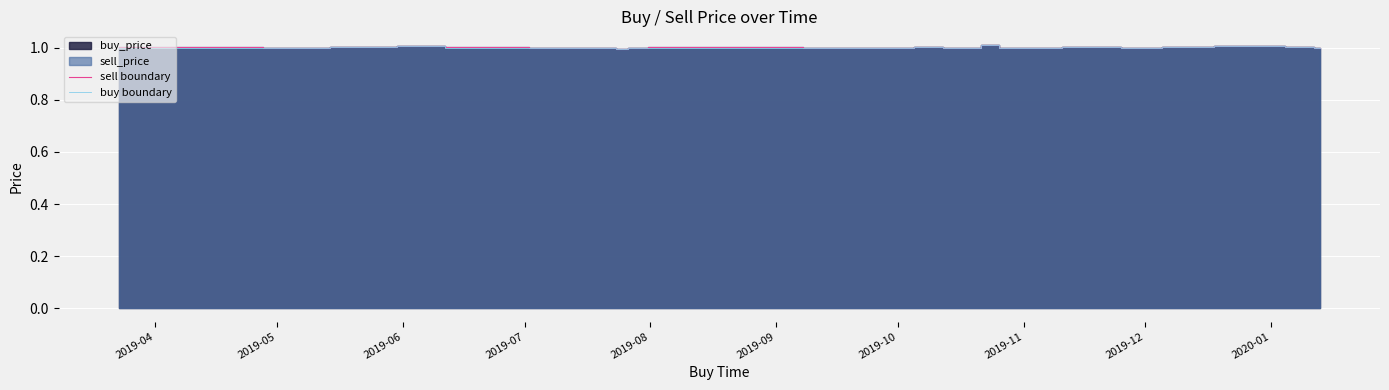

True or false: sell boundary and buy boundary cross at least once.

False